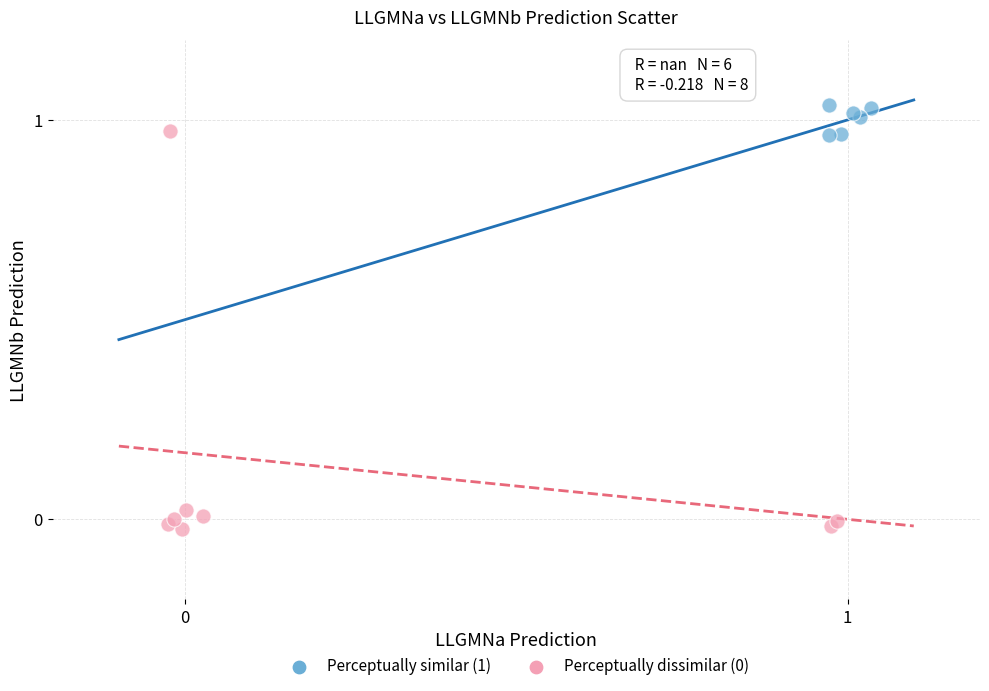

Which series reaches the maximum Y coordinate?

Perceptually similar (1)